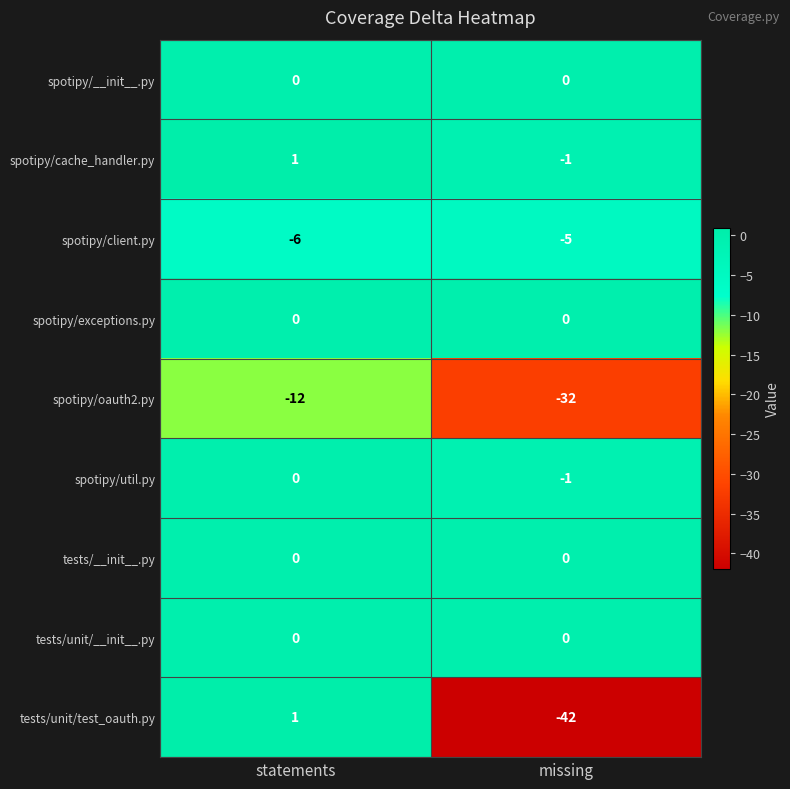

What is the sum of the spotipy/oauth2.py values at missing and statements?

-44